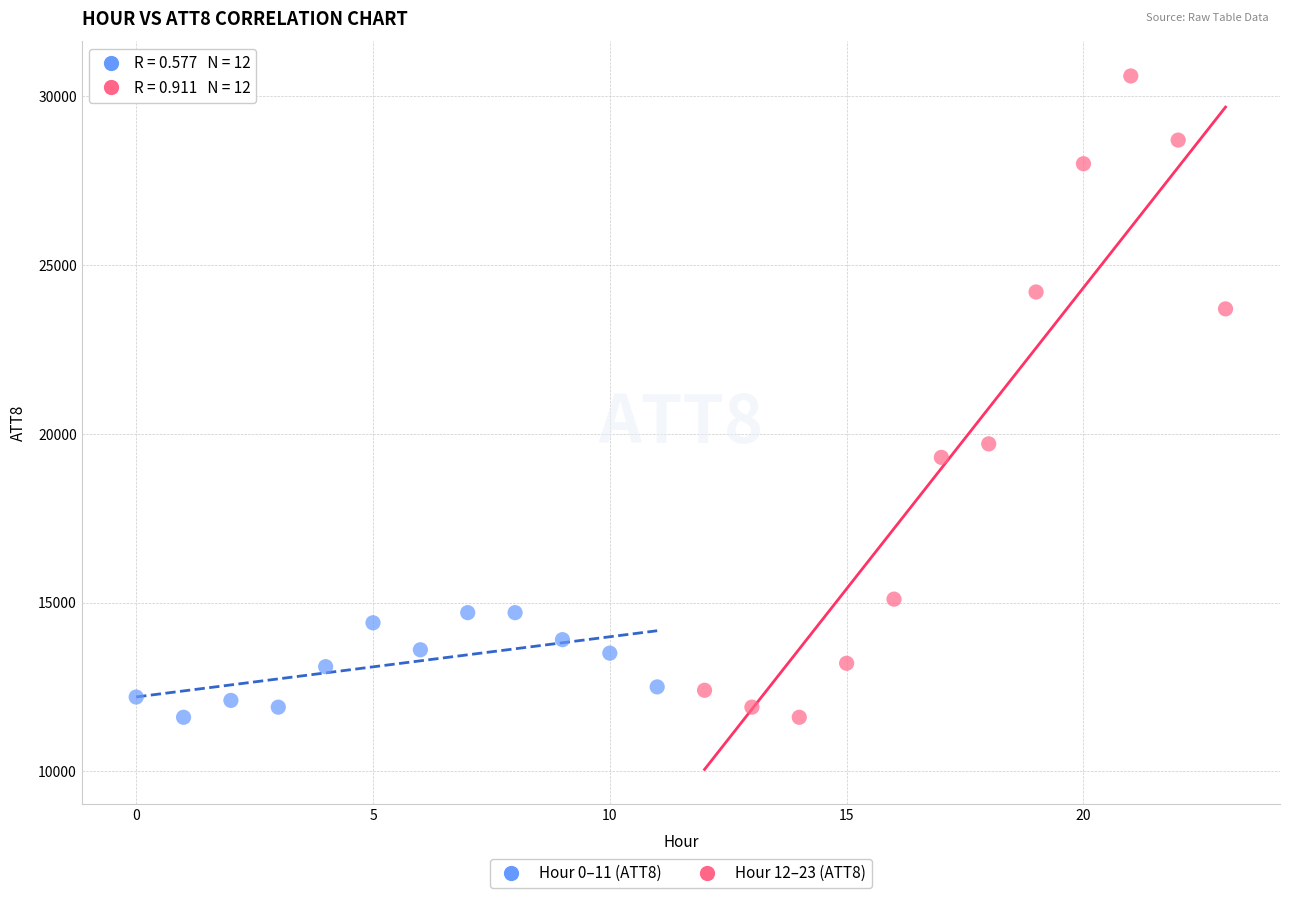

Which series reaches the maximum Y coordinate?

Hour 12–23 (ATT8)